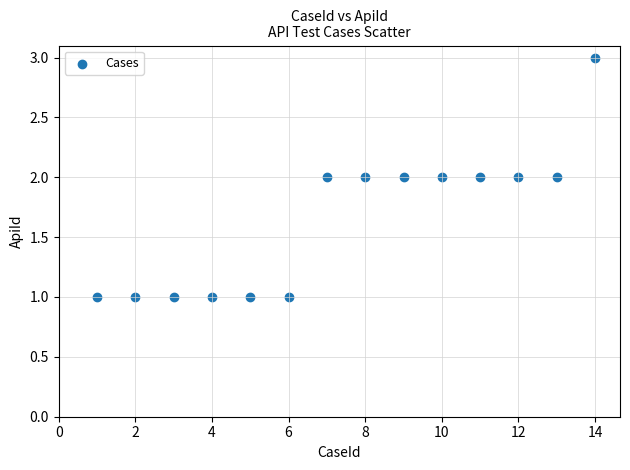

What is the range of X values (max minus min)?

13